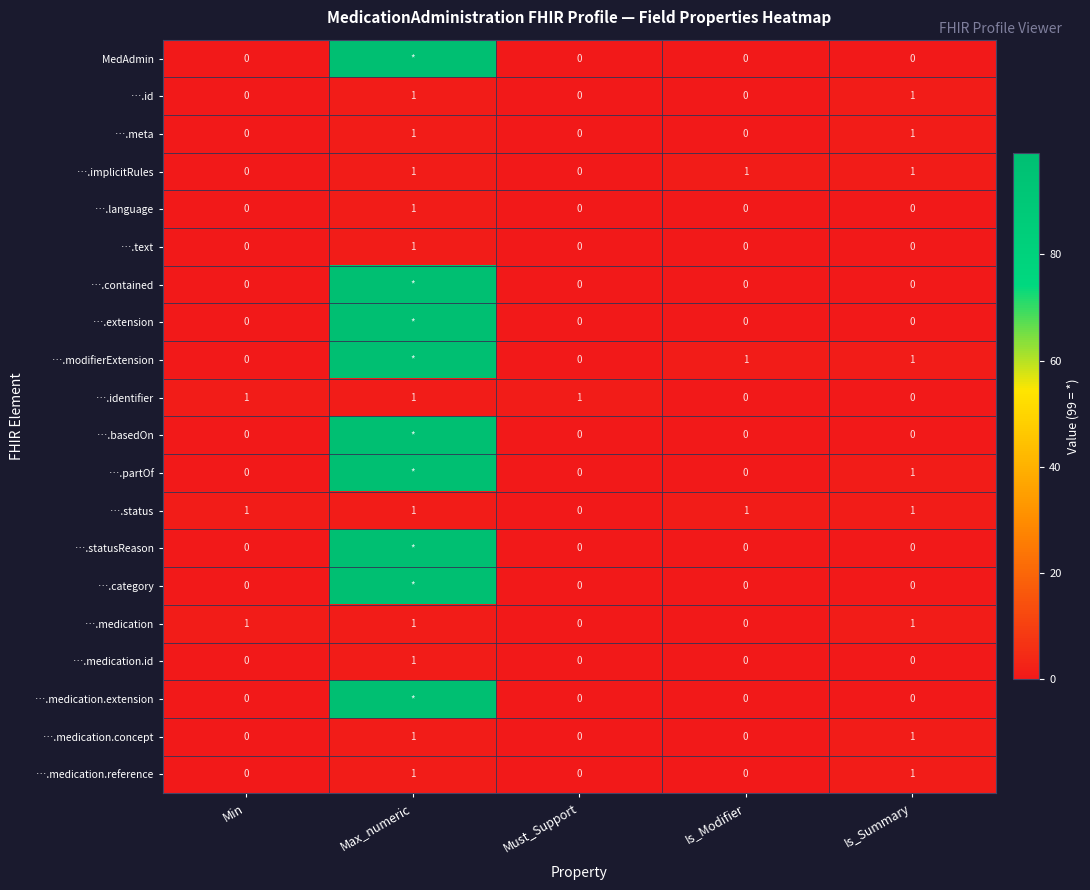

What is the total value across all series at Is_Modifier?

3